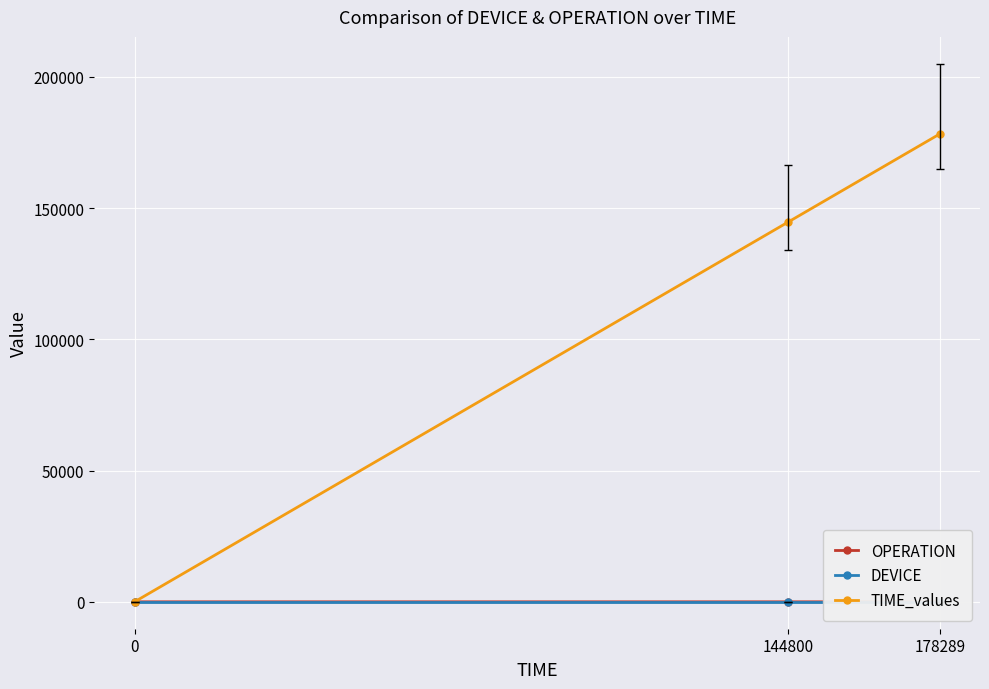

Reading left to right, extract all data points from this chart.

OPERATION: 0	1	0
DEVICE: 4	4	4
TIME_values: 0	144800	178289